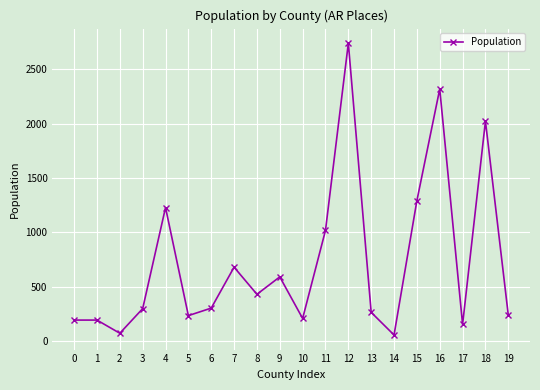

What is the value of the 19th point from the left?

2022